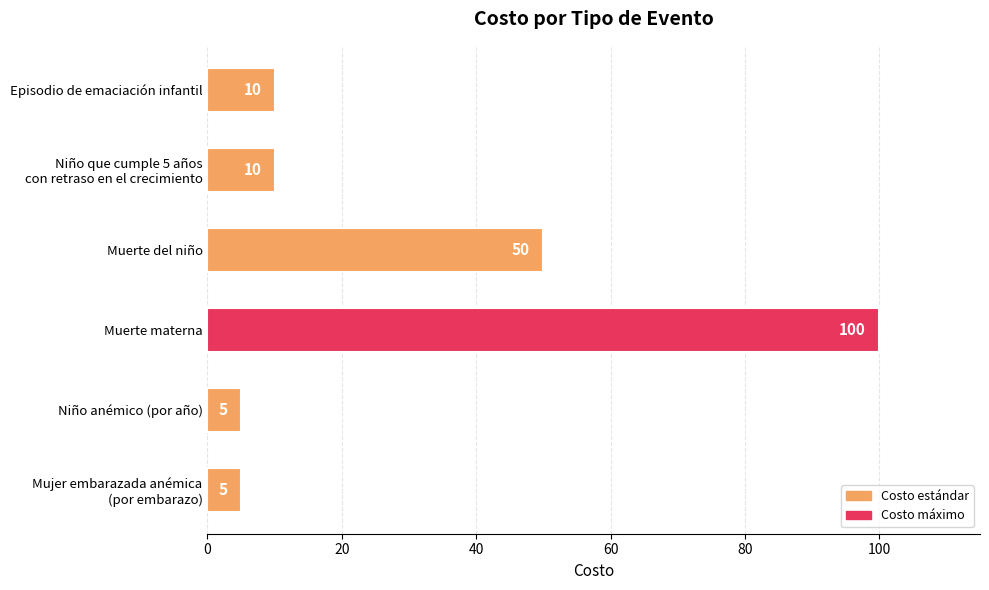

What is the minimum value shown in the chart?

5